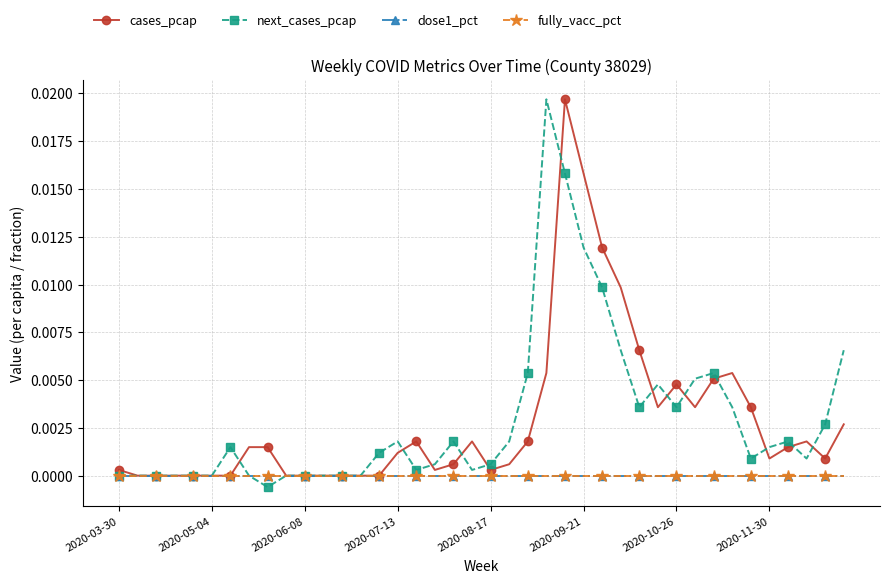

Is this an area chart (filled region under the line)?

No